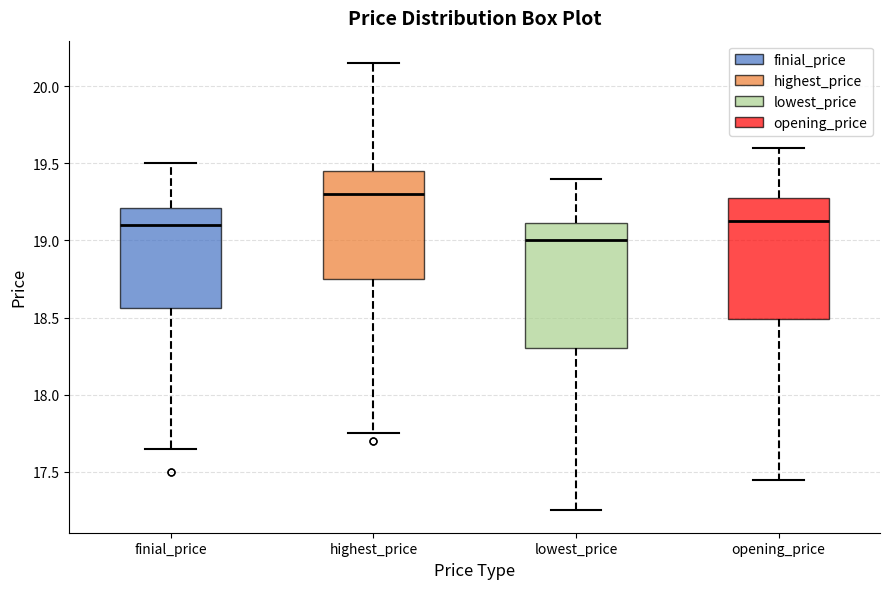

Reading left to right, transcribe this box plot: for each box, give where its median line is, the range the box spans, and where its two whiskers end, as read against the y-axis. The values are not printed on the chart, so give them approximately, as read against the axis.

finial_price: median 19.10, box 18.55 to 19.20, whiskers 17.65 to 19.50
highest_price: median 19.30, box 18.75 to 19.45, whiskers 17.75 to 20.15
lowest_price: median 19.00, box 18.30 to 19.10, whiskers 17.25 to 19.40
opening_price: median 19.15, box 18.50 to 19.30, whiskers 17.45 to 19.60